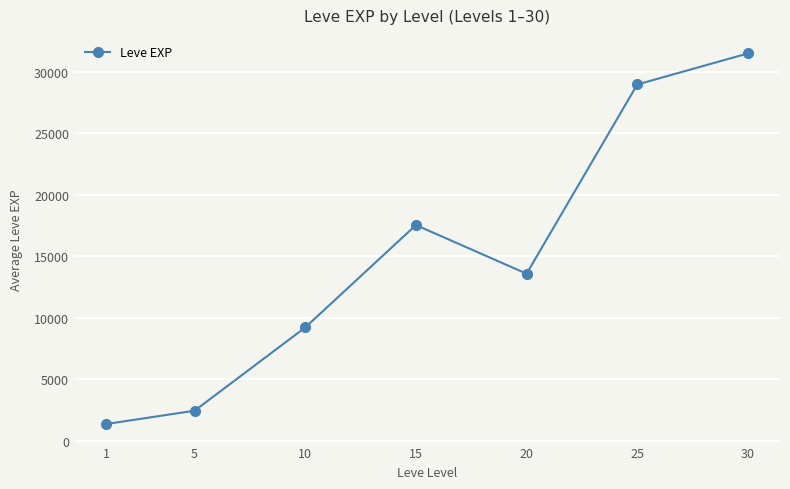

How many data points are less than 13595?

3